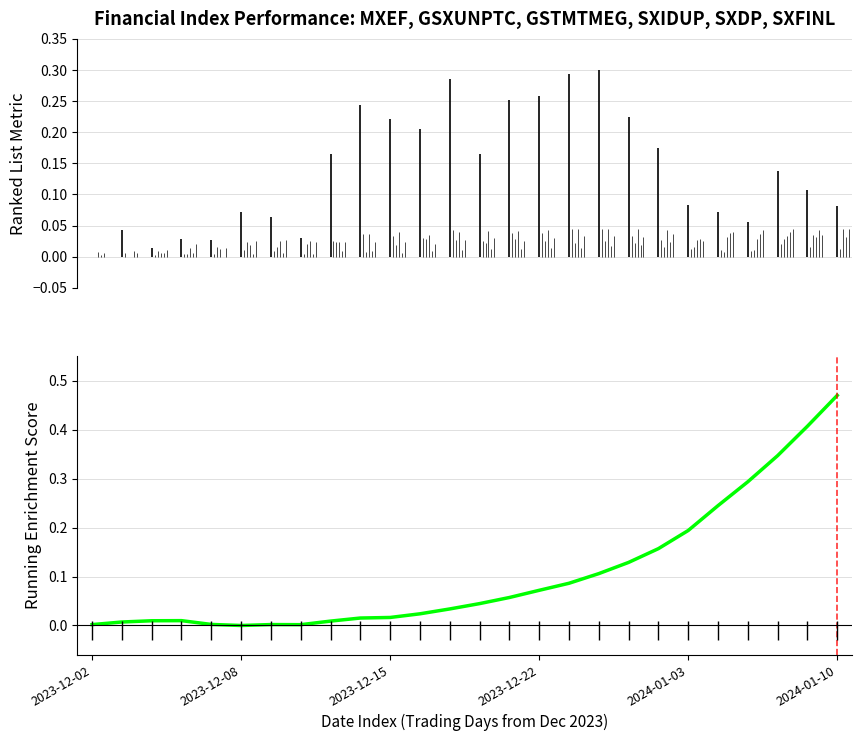

What is the average value?

0.1